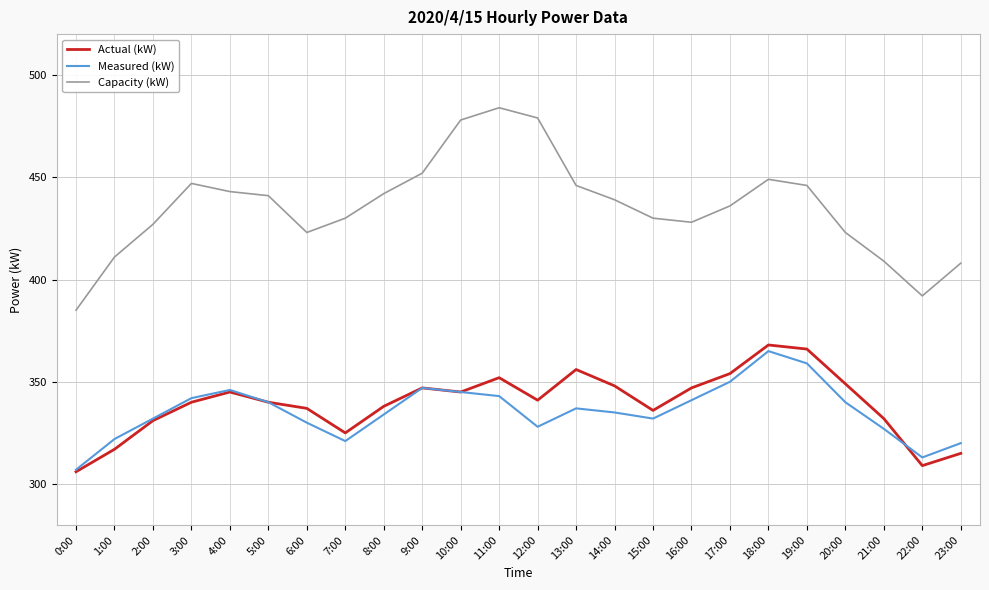

What is the difference between the highest and lowest values at 8:00?

108